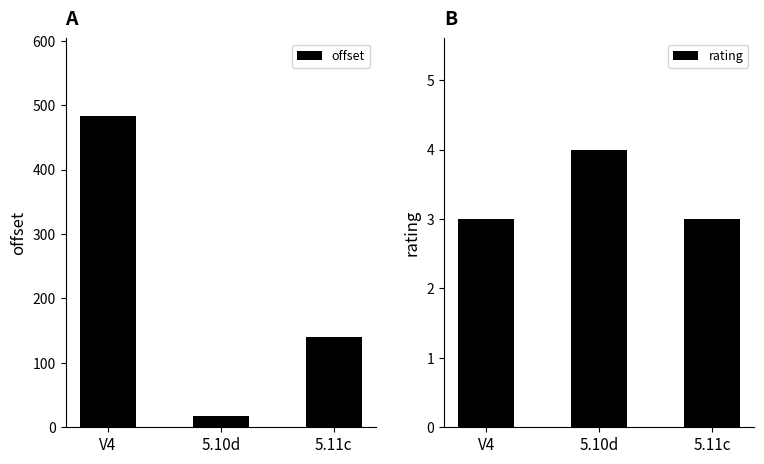

Reading right to left, transcribe all the data shown in this chart.

offset: 140.8	17.1	482.7
rating: 3.0	4.0	3.0